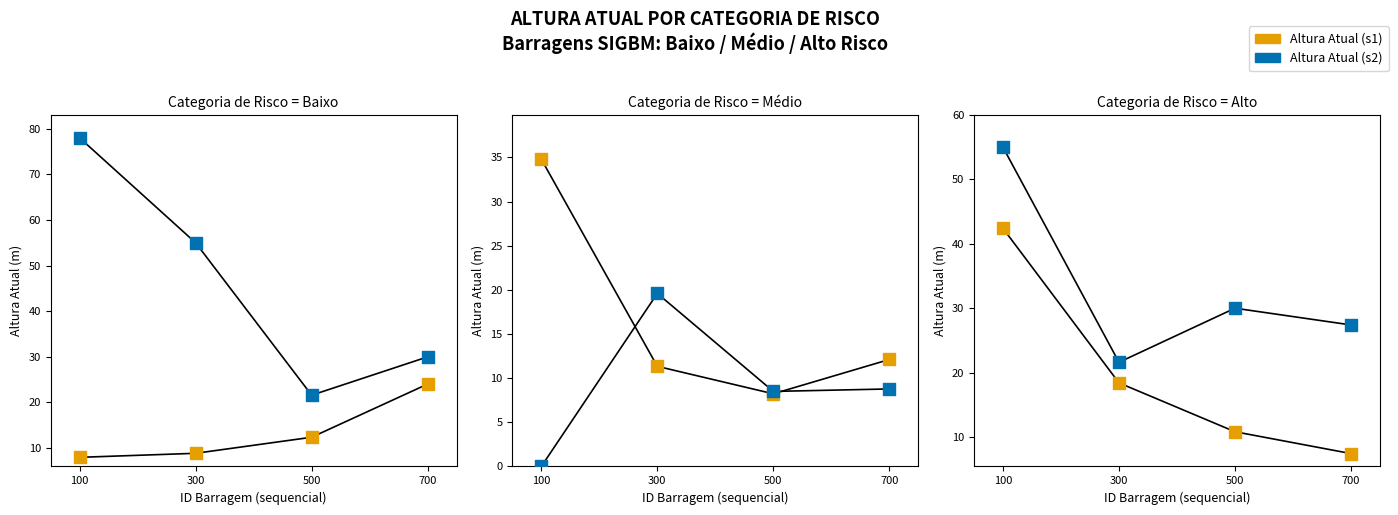

At how many categories does at least one series exceed 24?

3